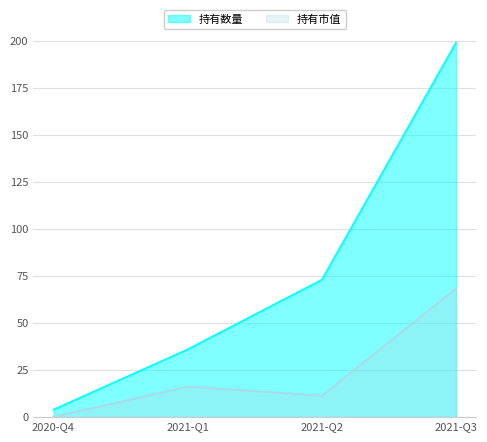

What are all the series names shown in the legend?

持有数量, 持有市值